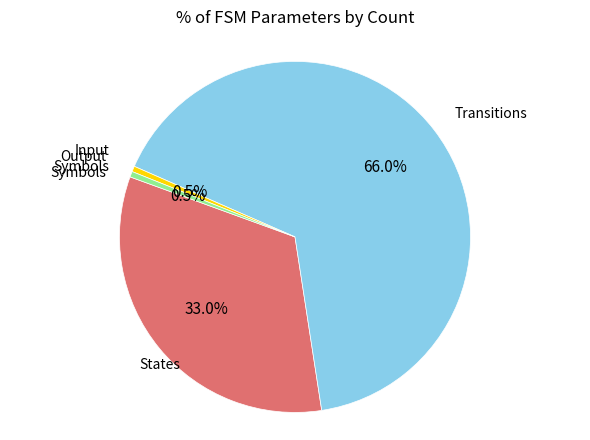

Does any single category account for the majority?

Yes